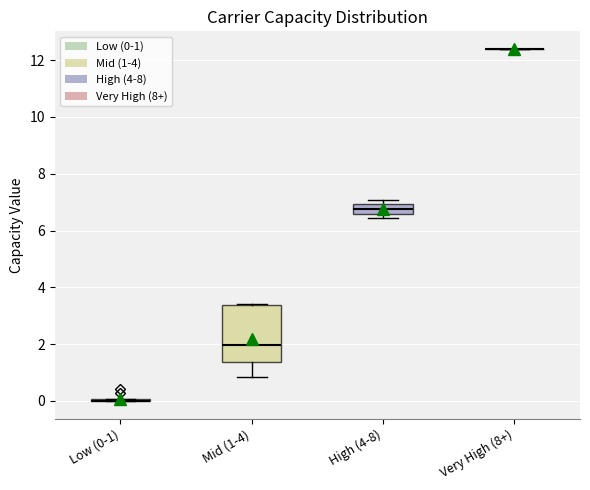

Reading left to right, transcribe this box plot: for each box, give where its median line is, the range the box spans, and where its two whiskers end, as read against the y-axis. The values are not printed on the chart, so give them approximately, as read against the axis.

Low (0-1): box collapsed to a line at 0.0, whiskers 0.0 to 0.0
Mid (1-4): median 2.0, box 1.4 to 3.4, whiskers 0.8 to 3.4
High (4-8): median 6.8, box 6.6 to 7.0, whiskers 6.4 to 7.0 (just above the box's upper edge)
Very High (8+): box collapsed to a line at 12.4, whiskers 12.4 to 12.4